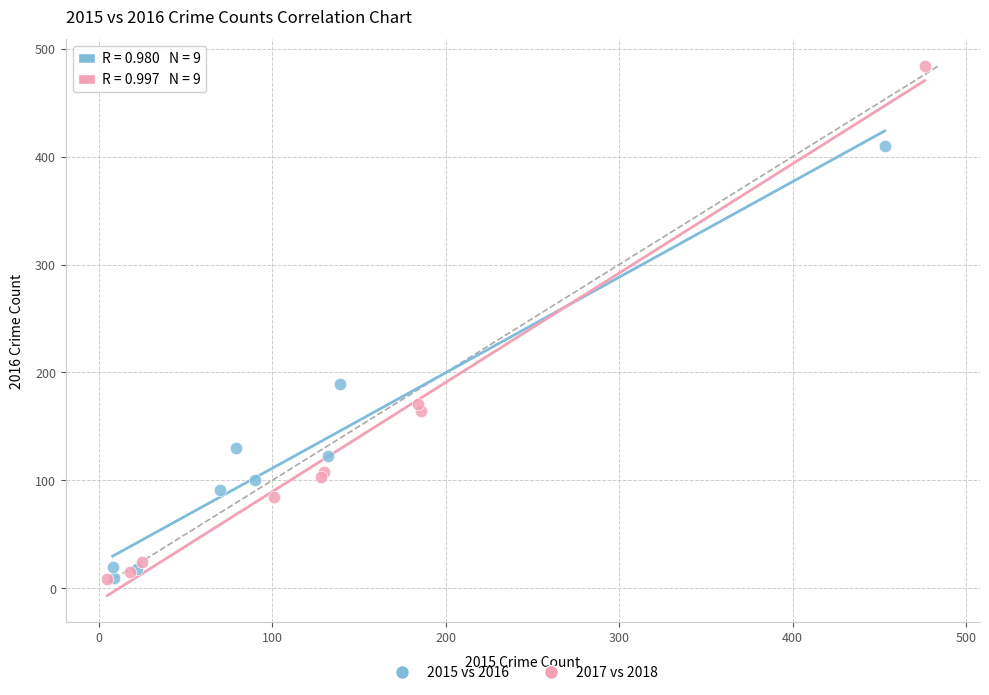

Which series has the widest spread of Y values?

2017 vs 2018